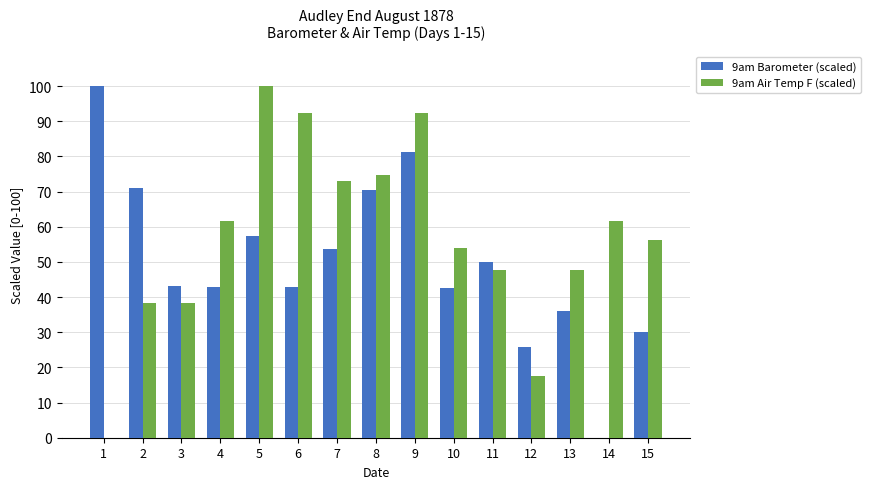

True or false: 9am Air Temp F (scaled) has a value of 25.4 at 3.

False